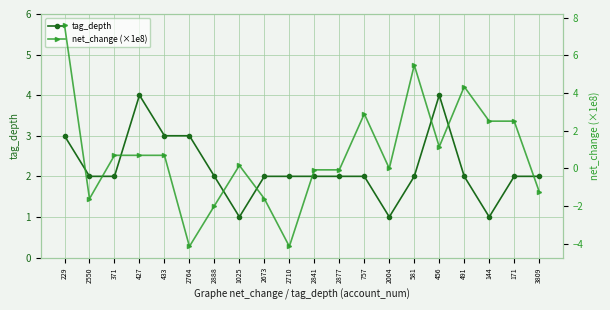

Which series has the largest total across all categories?

tag_depth